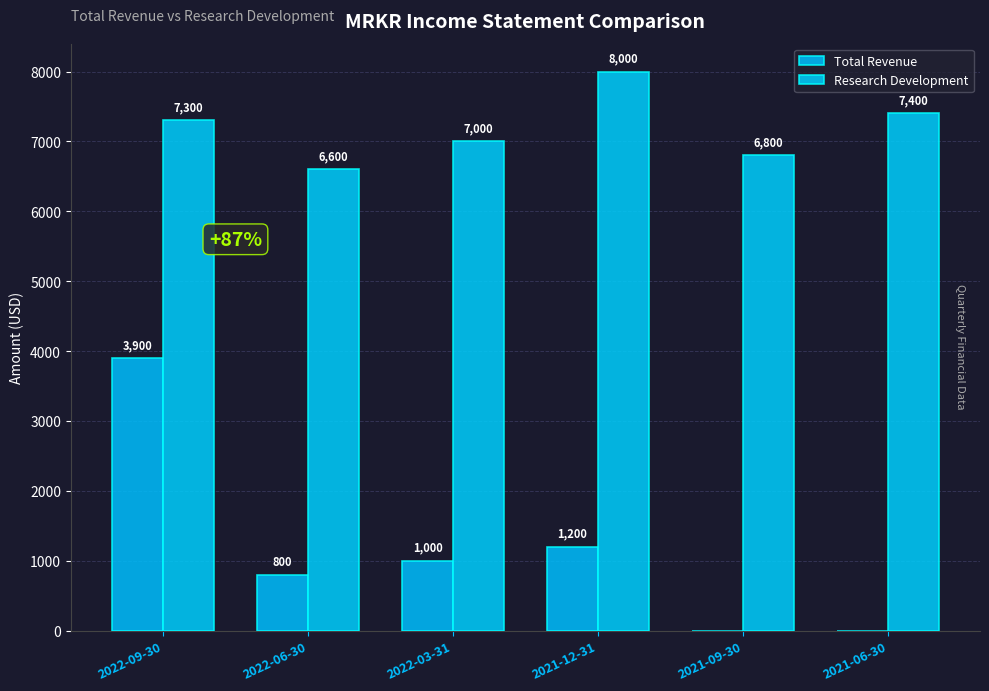

What position from the left is 2021-12-31?

4